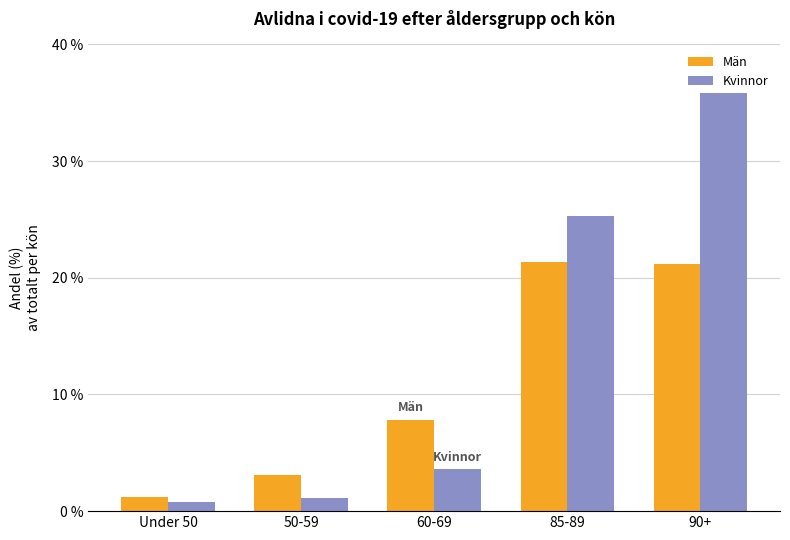

List the series in order of their overall mean, lowest first.

Män, Kvinnor